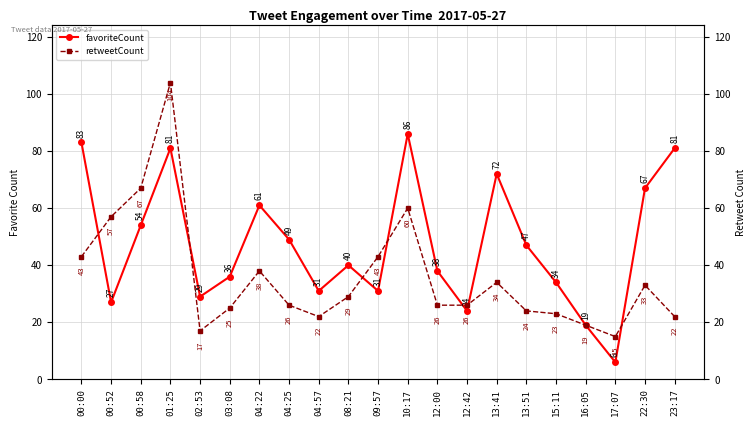

What is the value of the favoriteCount point at the 14th from the left?

24